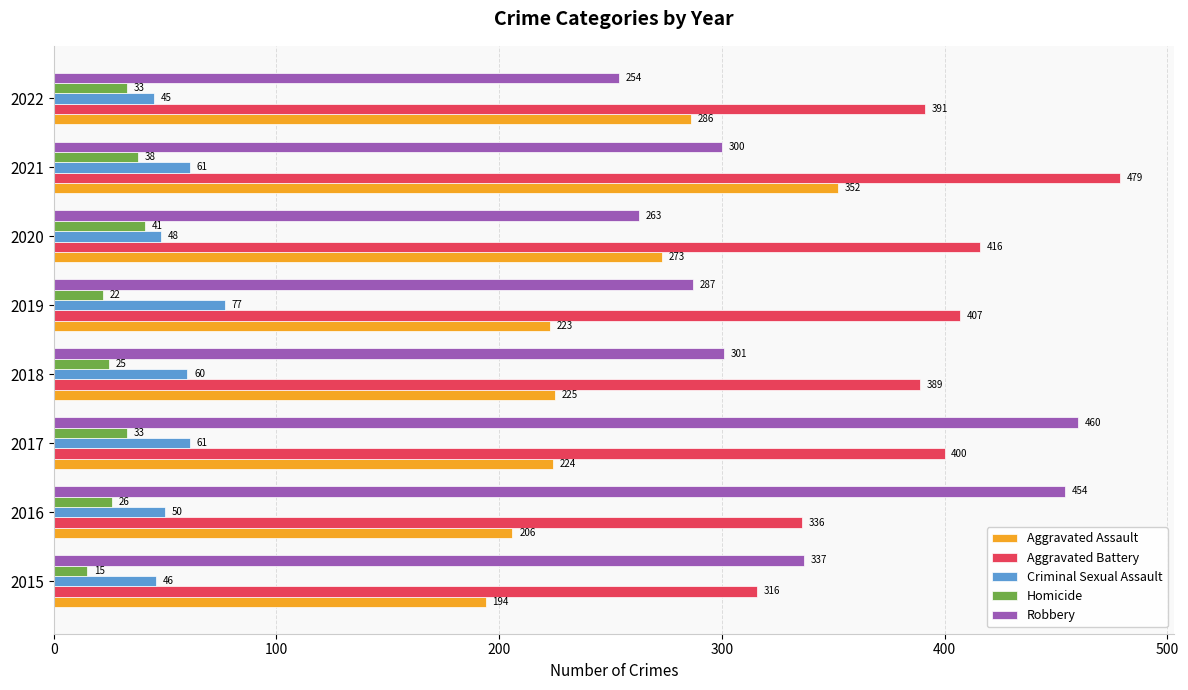

What is the sum of all Aggravated Battery values?

3134